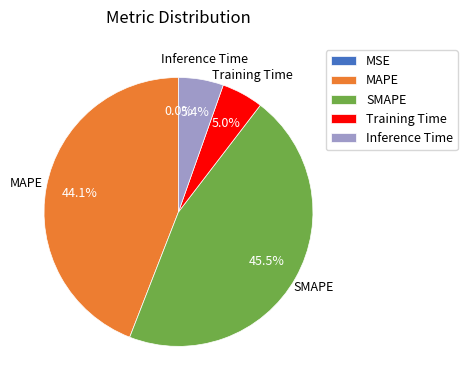

What percentage is NOT represented by SMAPE?

54.5%